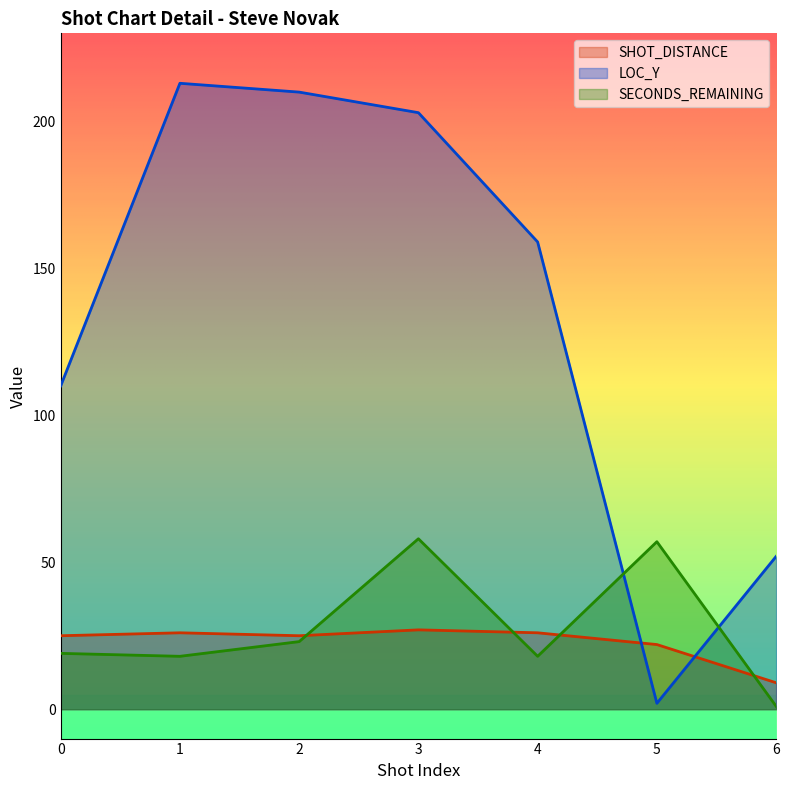

Which series changed the most between 1 and 6?

LOC_Y